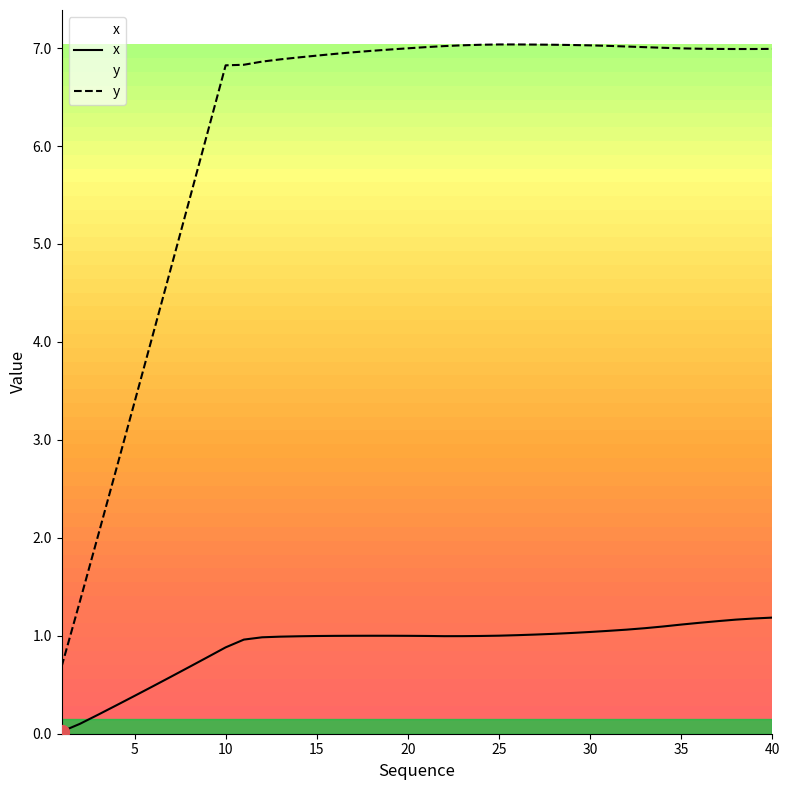

How many interior local valleys does the y series have?

1